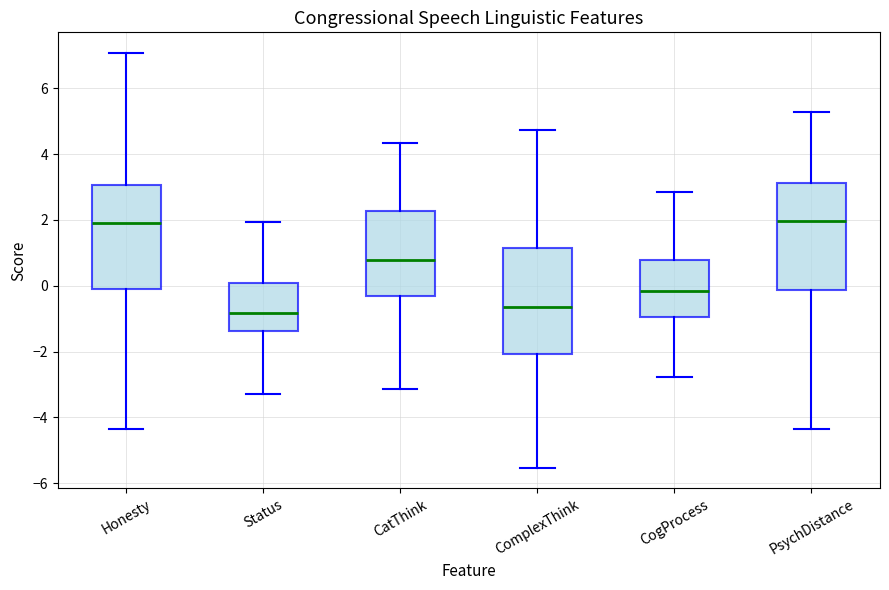

Where does the upper whisker of the box for Status end on the y-axis? The values are not printed on the chart, so give them approximately, as read against the axis.

2.0